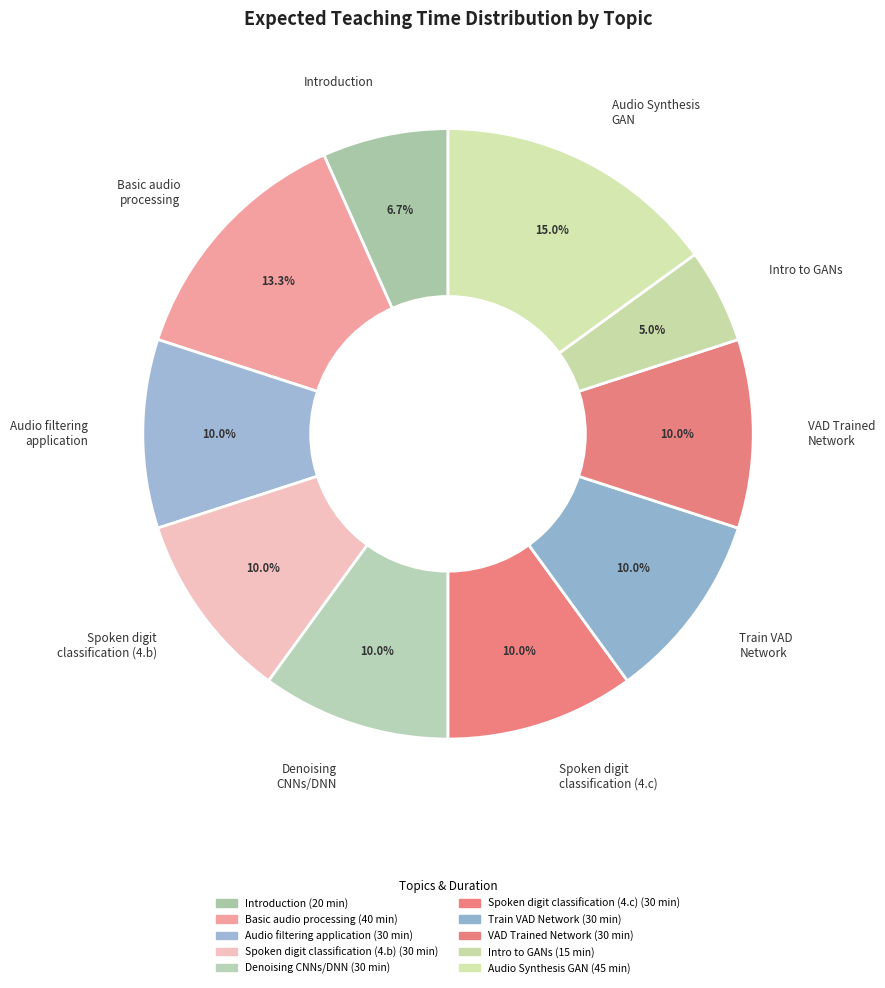

Count the number of slices in the pie.

10